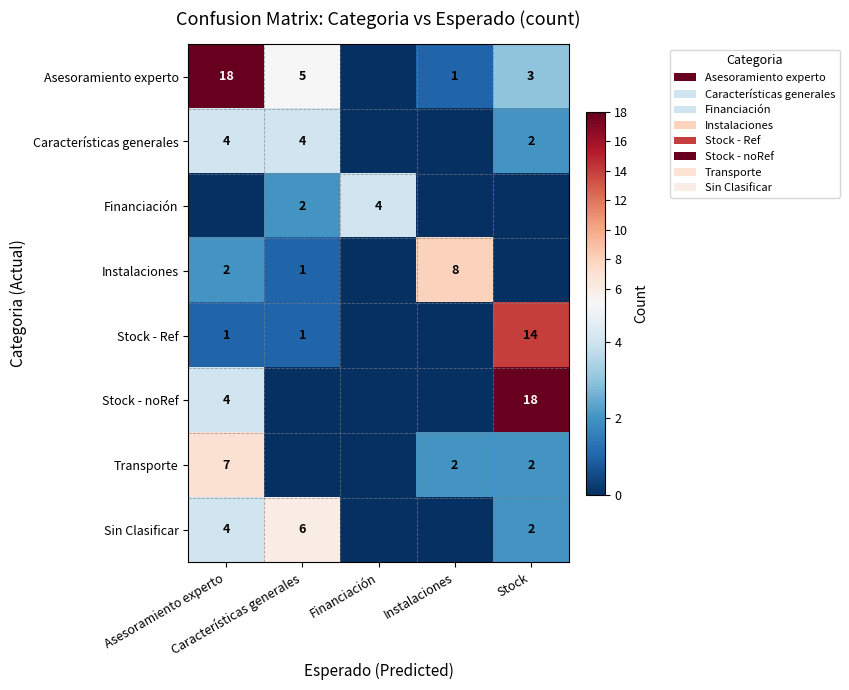

The value of Características generales at Asesoramiento experto is 6. True or false?

False